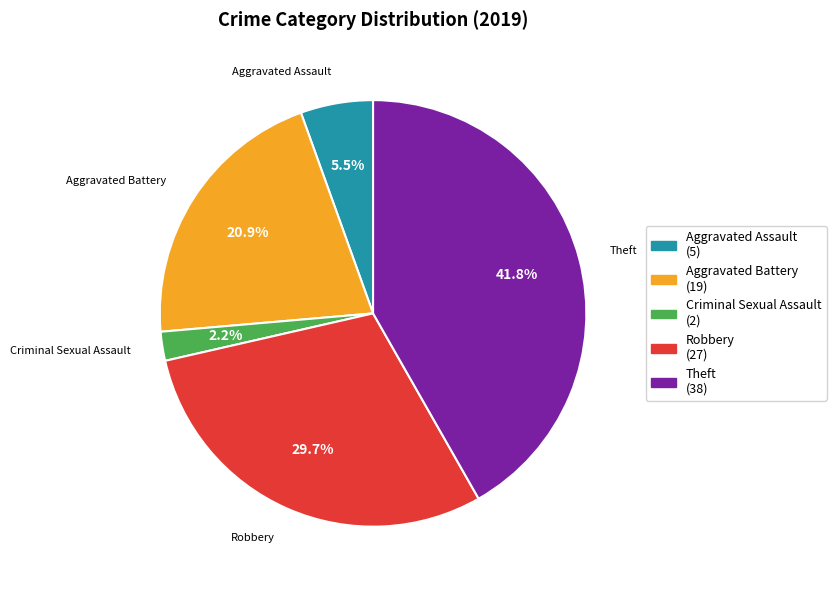

Is there any slice that represents more than half of the pie?

No